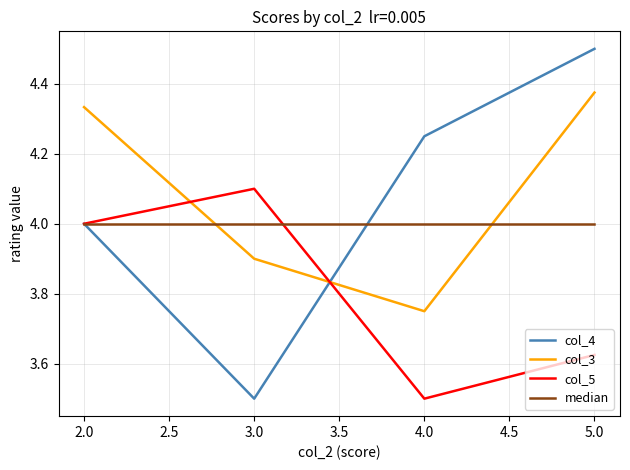

At how many categories does at least one series exceed 3?

4